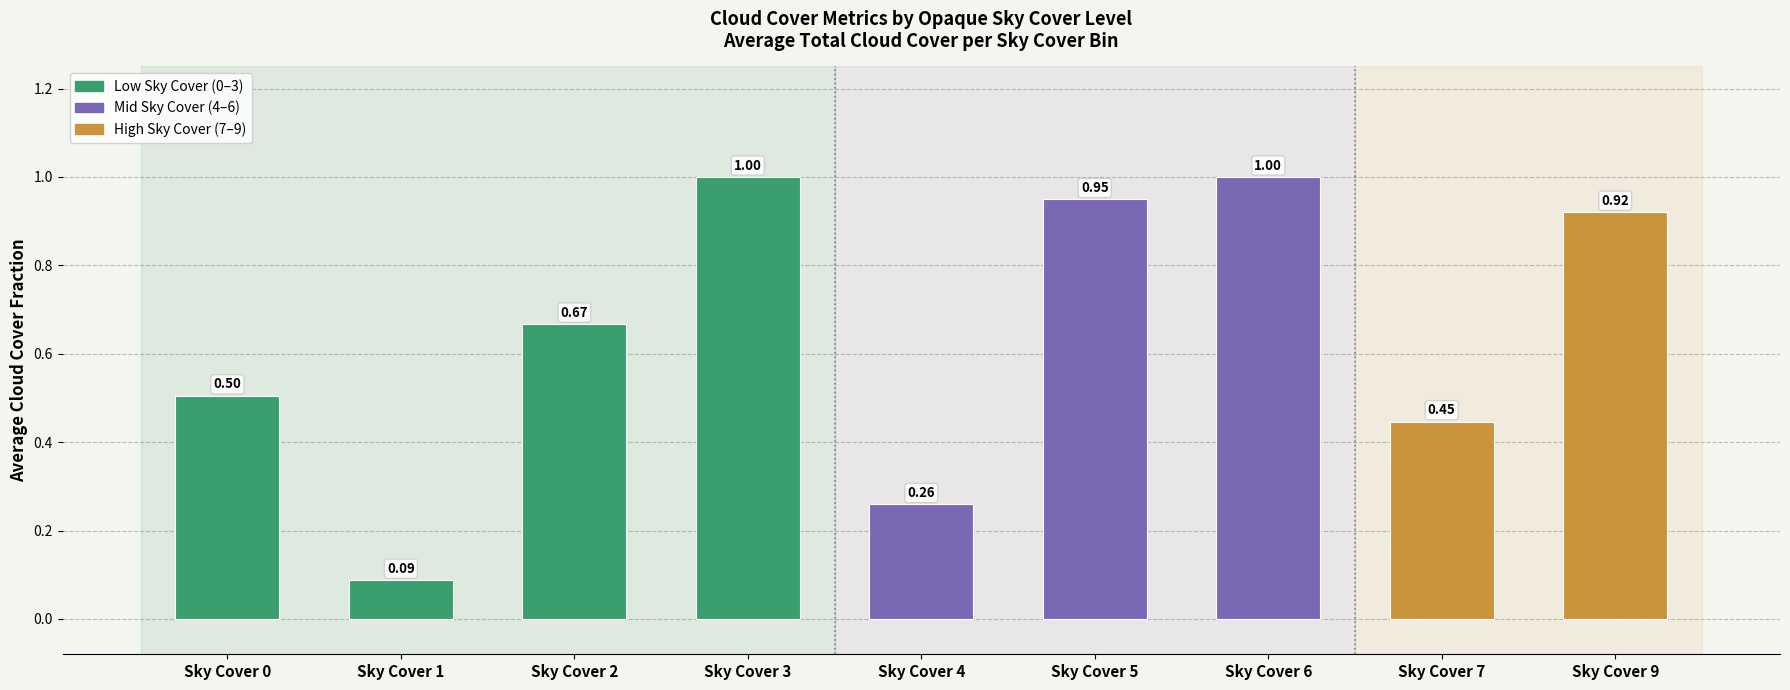

What is the greatest value displayed?

1.0